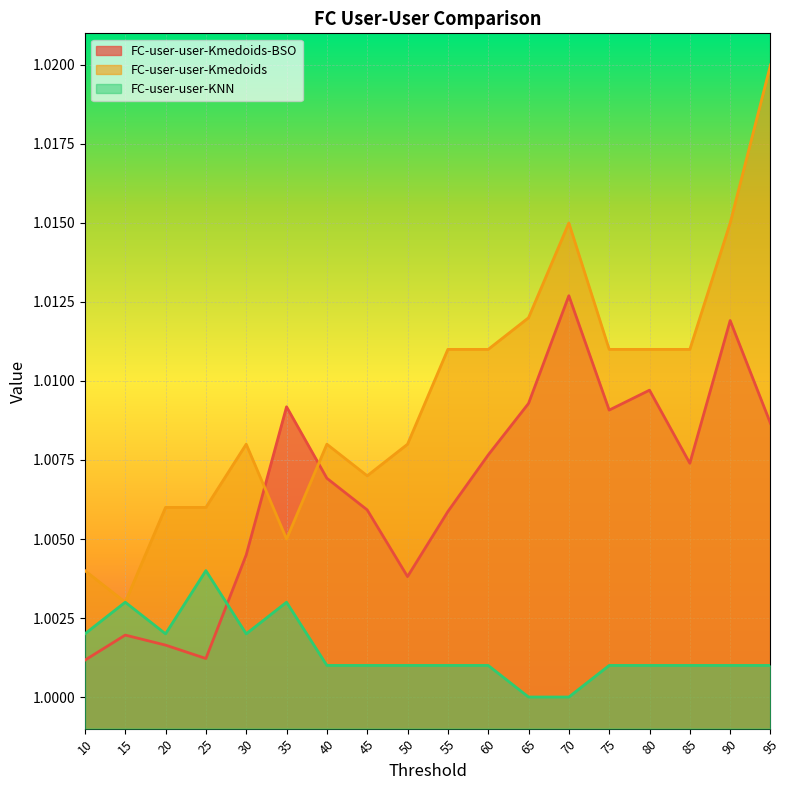

Which series changed the most between 20 and 95?

FC-user-user-Kmedoids